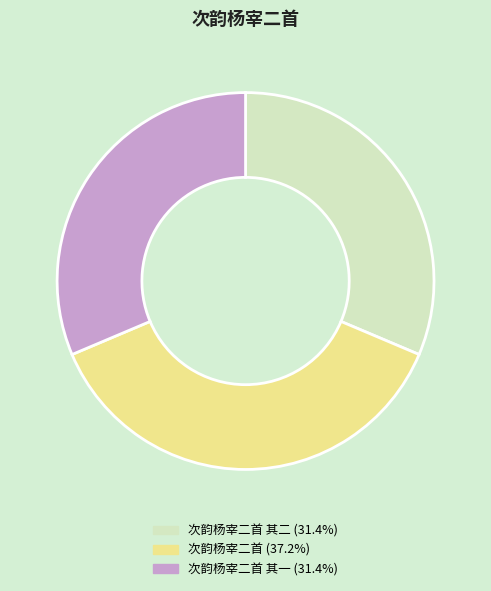

Does any single category account for the majority?

No